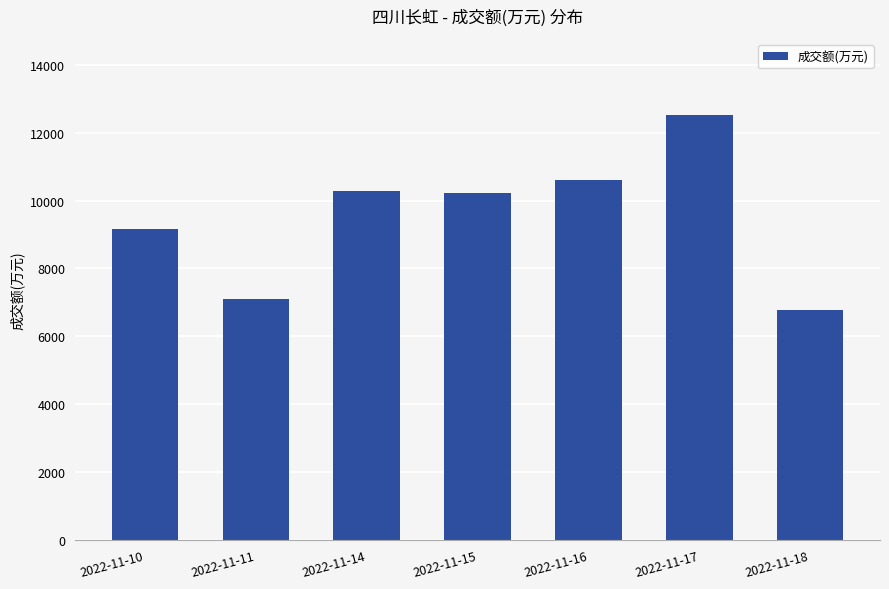

What is the difference between the values at 2022-11-14 and 2022-11-16?

304